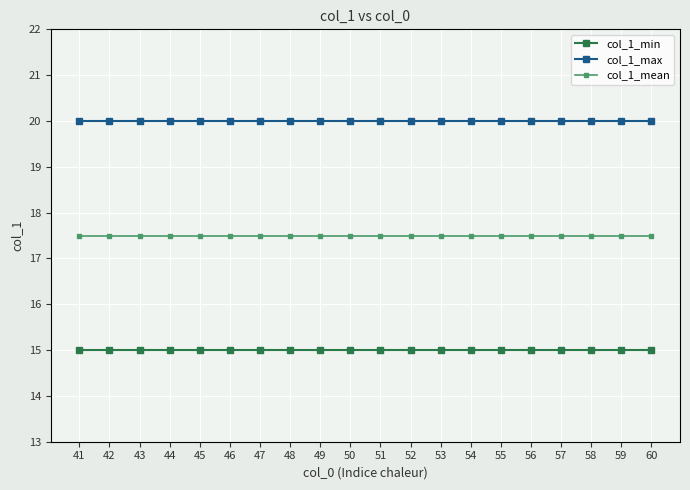

What is the minimum value for col_1_max?

20.0